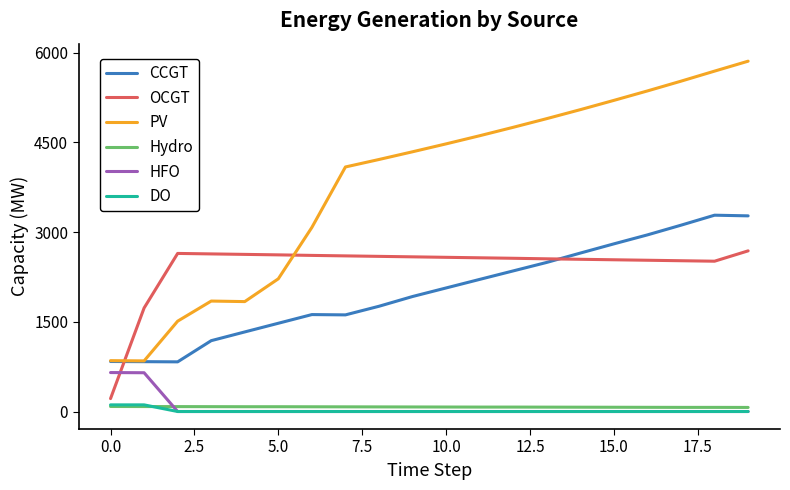

What is the maximum value for CCGT?

3281